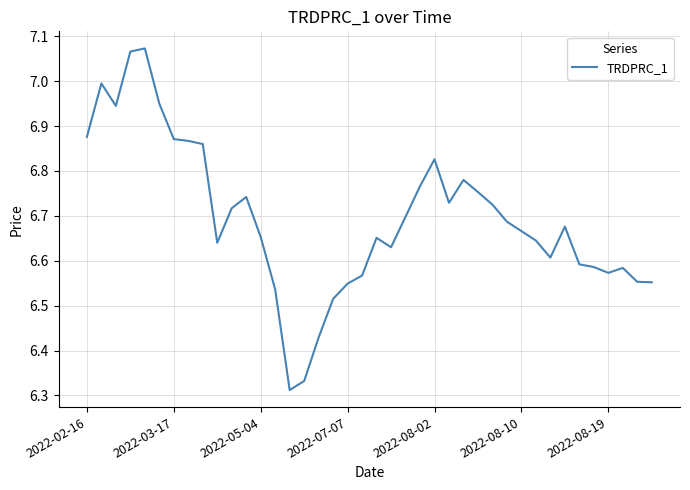

What is the difference between the maximum and minimum values?

0.8